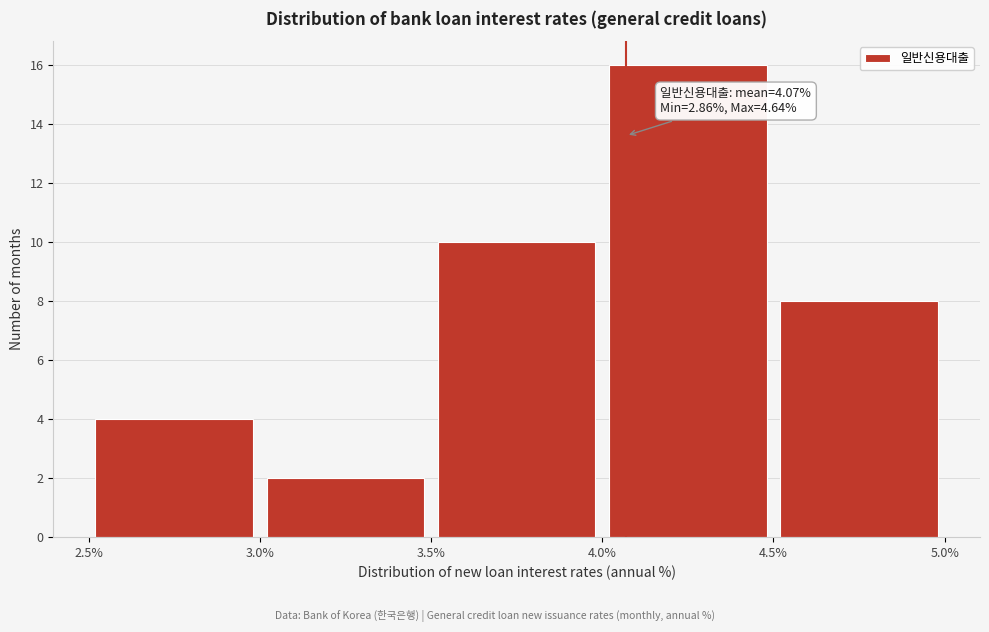

Which range on the x-axis has the tallest bar?

4.0% to 4.5%